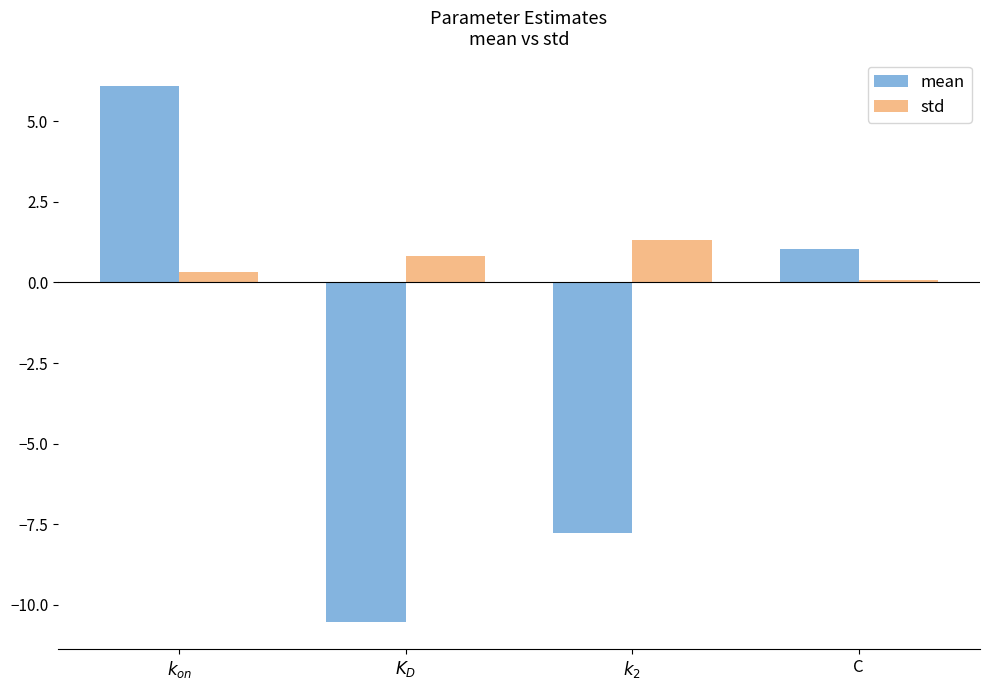

True or false: mean has a value of 6.1 at $k_{on}$.

True